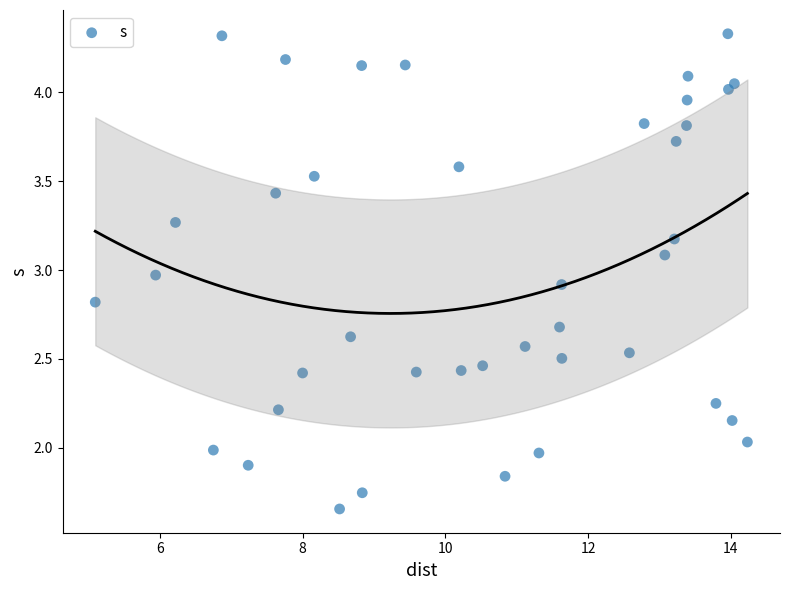

What is the range of X values (max minus min)?

9.1